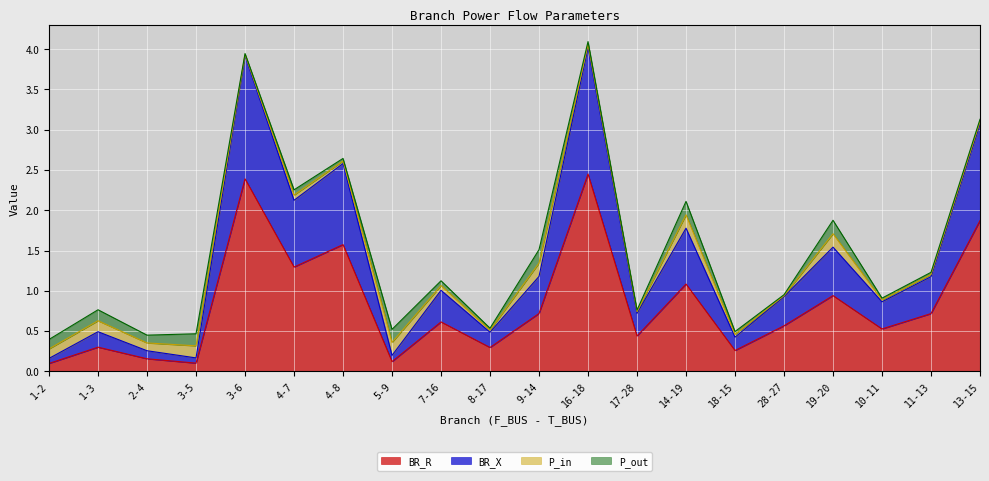

Is it true that BR_R equals 3.2 at 13-15?

False